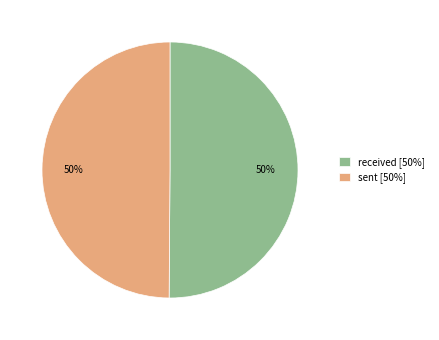

To the nearest percent, what is the combined percentage of received and sent?

100%